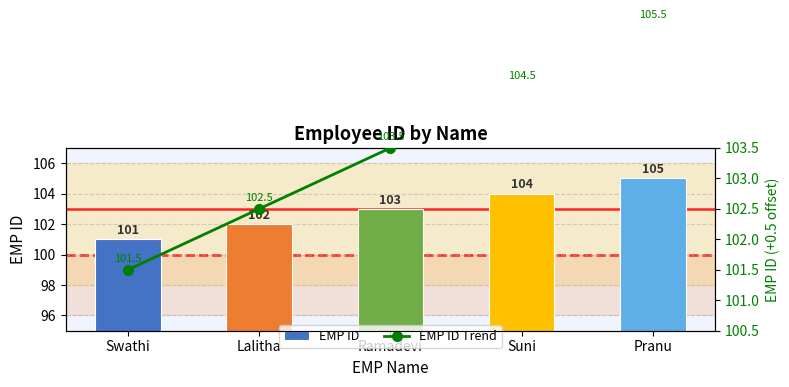

Does the chart contain any negative values?

No